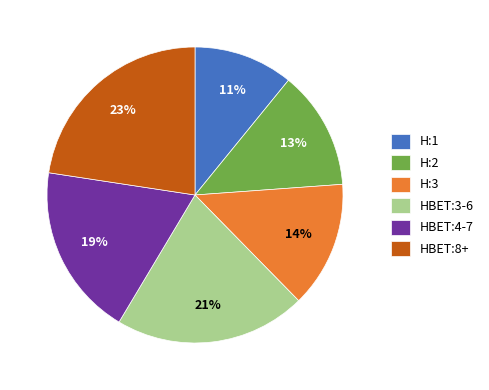

What is the largest slice in the pie chart?

HBET:8+